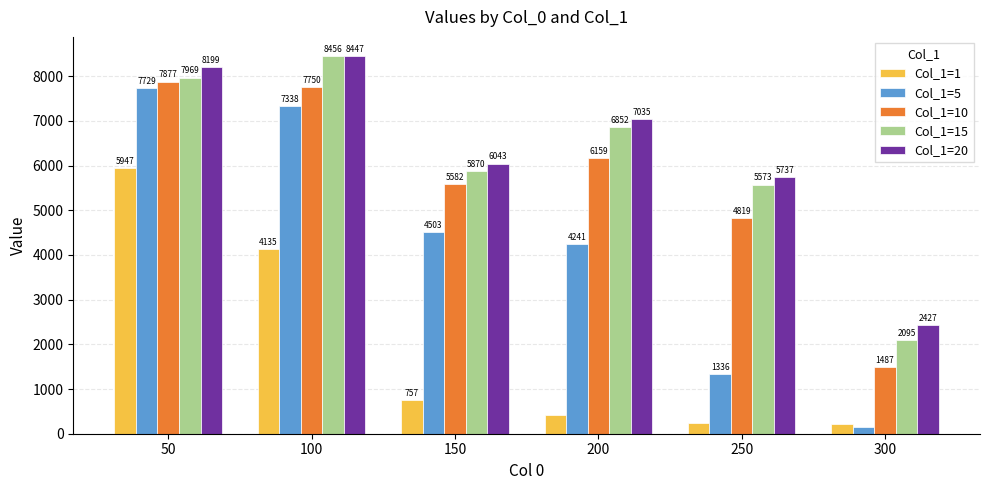

What is the value of the Col_1=1 bar at the 1st from the left?

5946.7